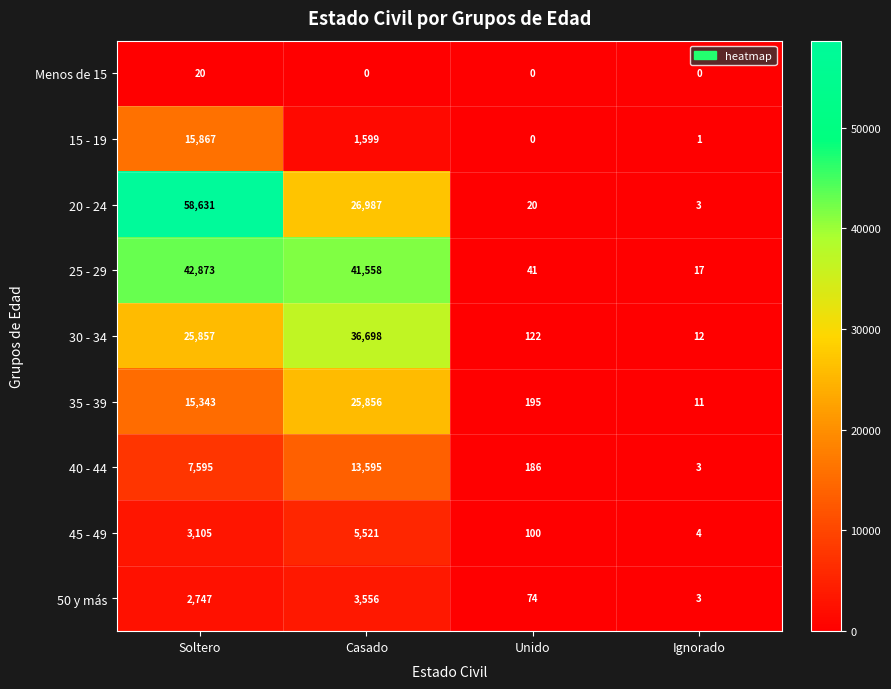

How many categories are shown in the chart?

4